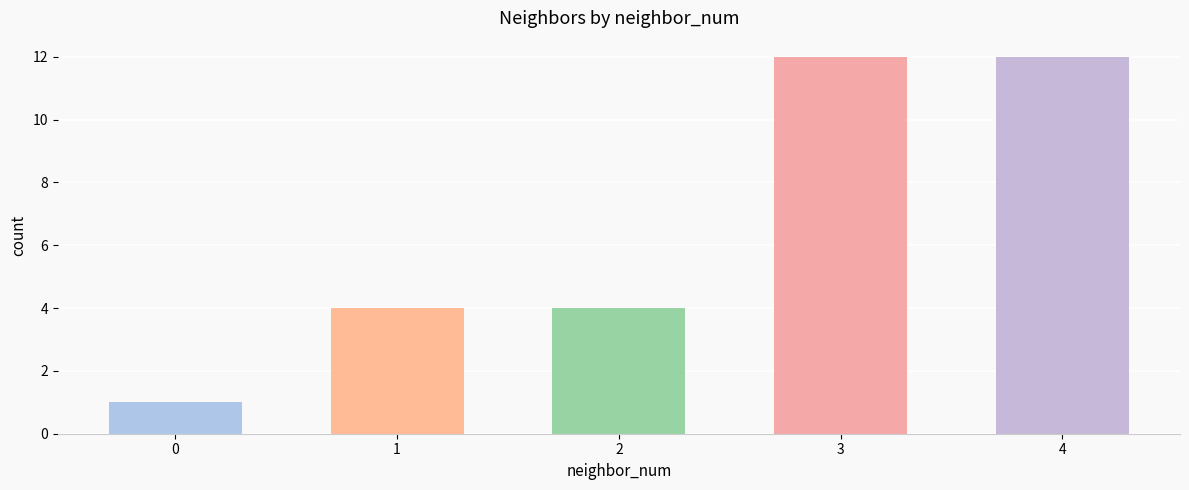

Approximately how many times larger is the value at 1 compared to 4?

0.3